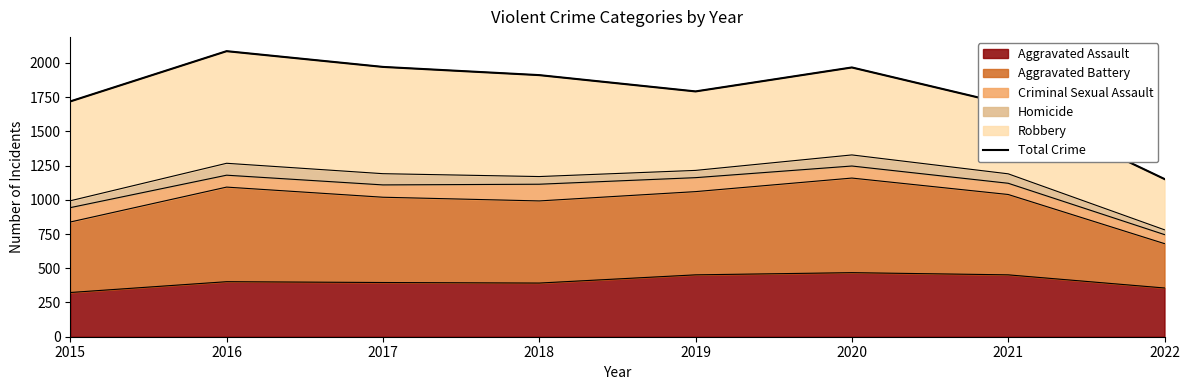

What is the sum of all values?

14294